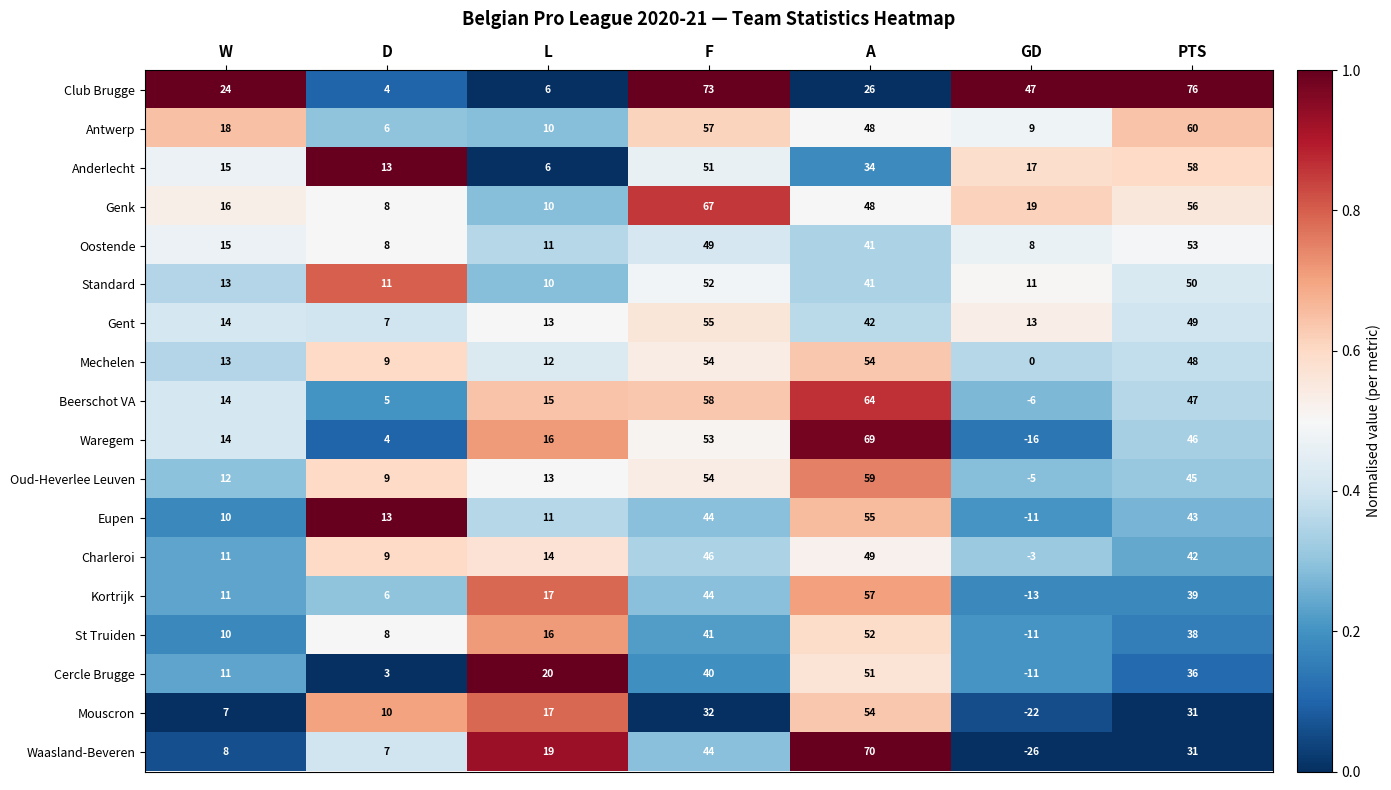

The value of Oostende at F is 80. True or false?

False